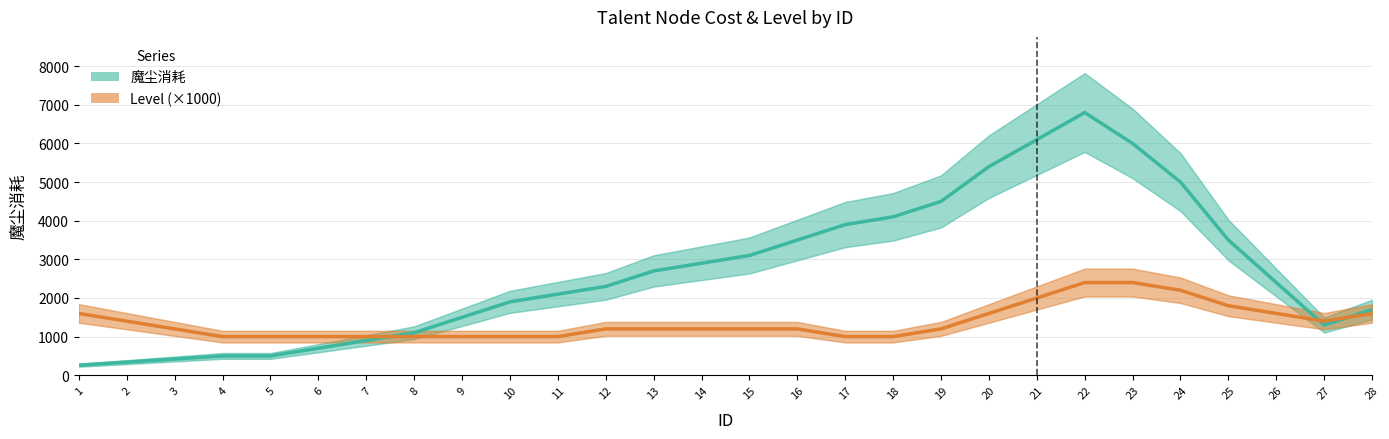

Does the chart have visible grid lines?

Yes